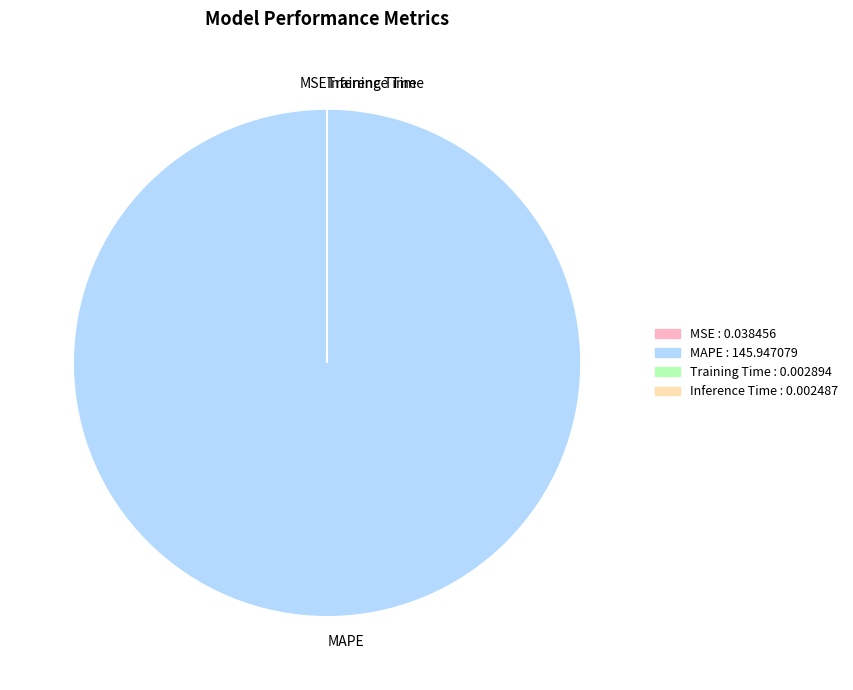

Which category has the biggest portion of the pie?

MAPE